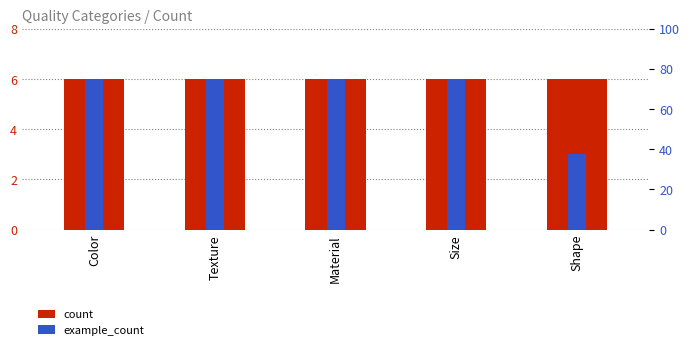

Count the number of data series in this chart.

2